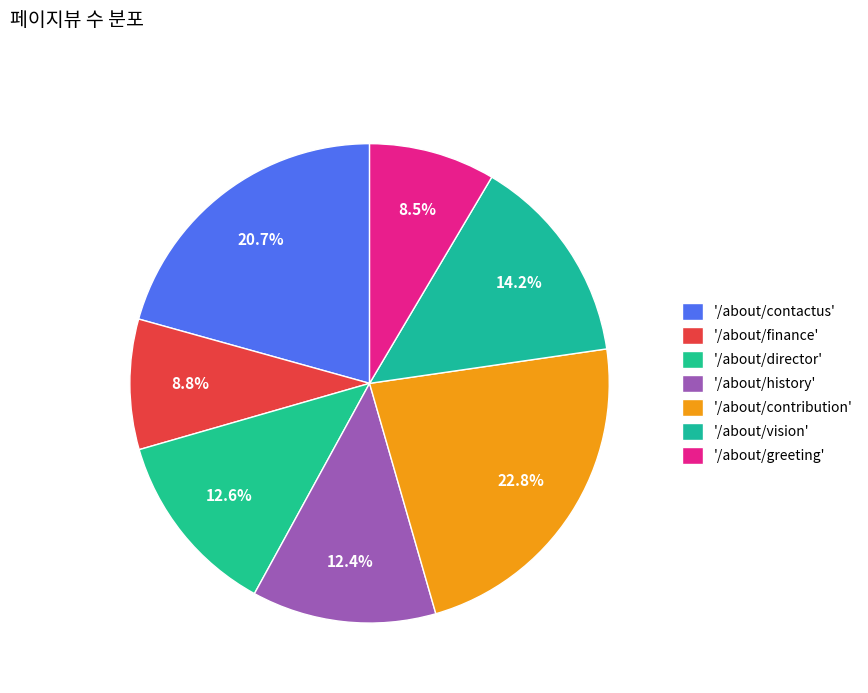

How many segments does this pie chart have?

7